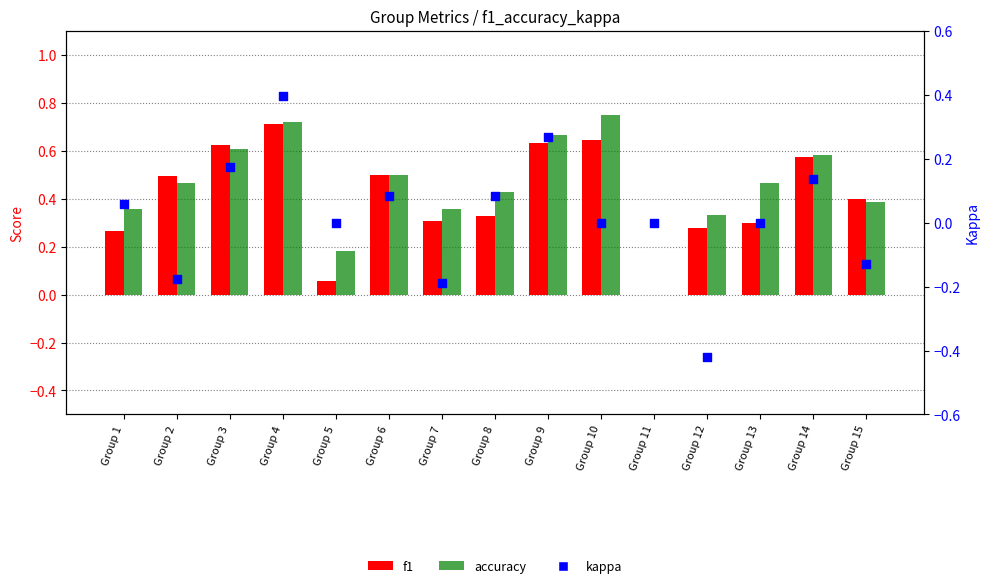

At how many categories does at least one series exceed 0?

14